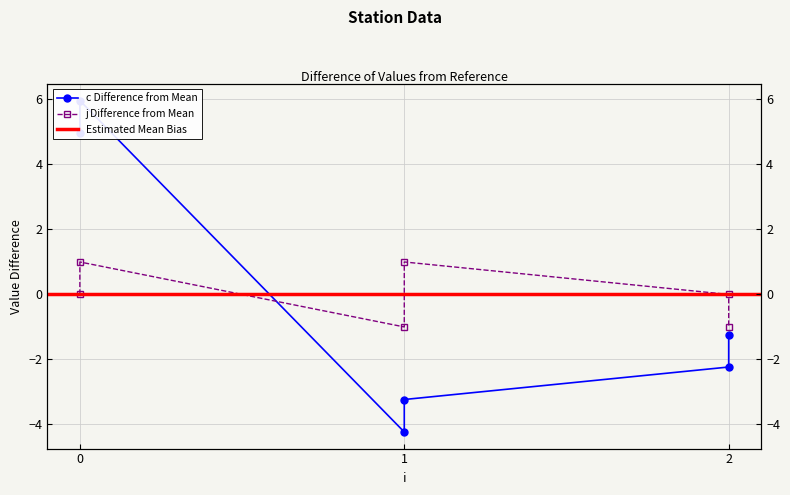

Where is the first local minimum for j?

1